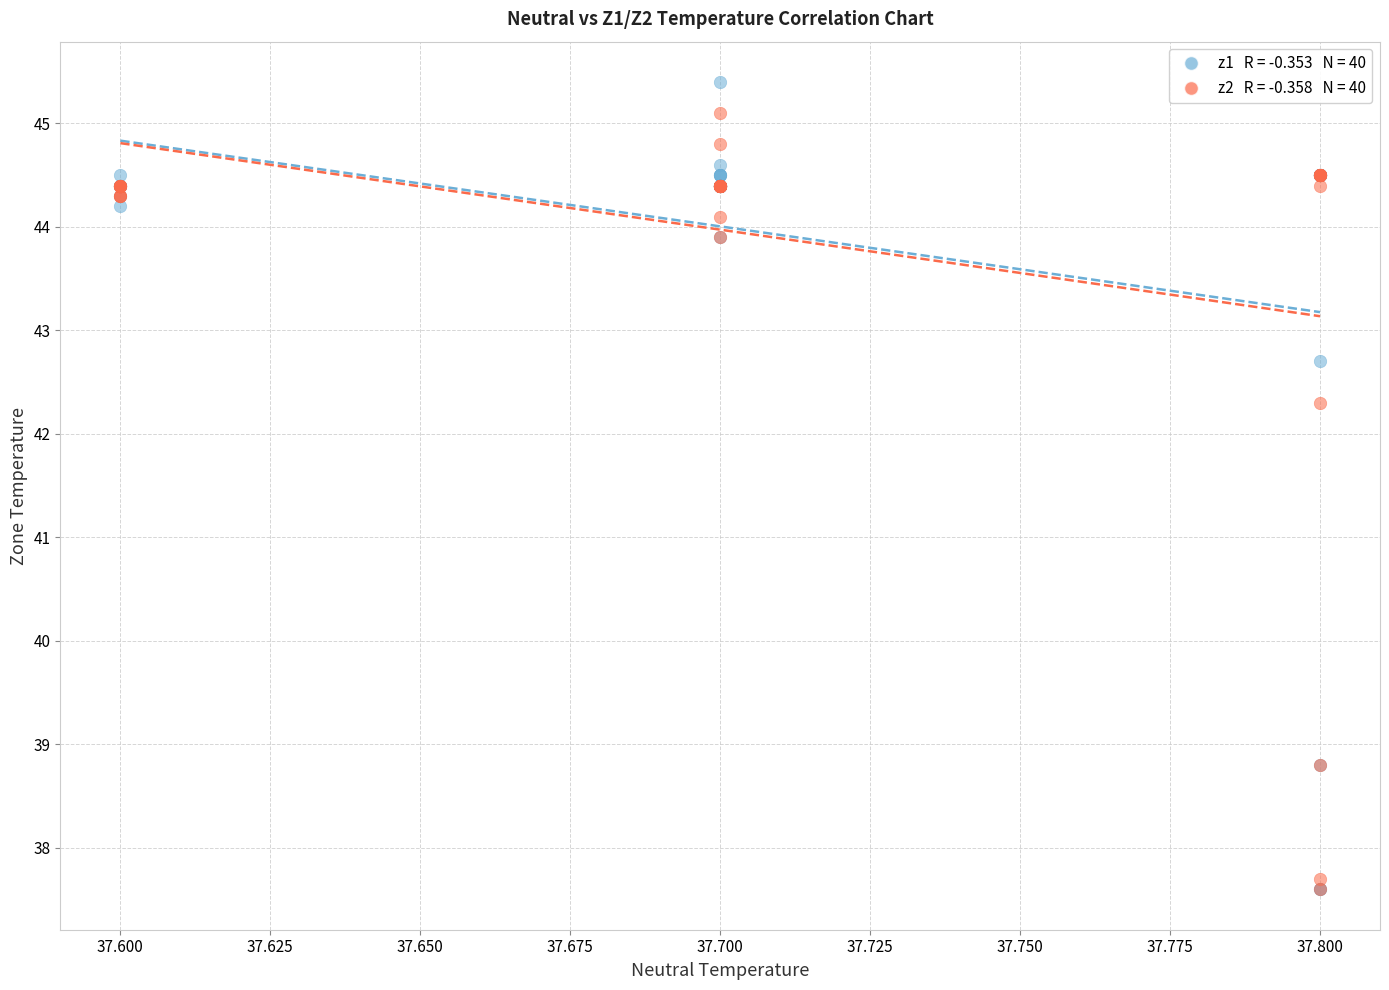

Across all series, what Y value is closest to 41?

42.3